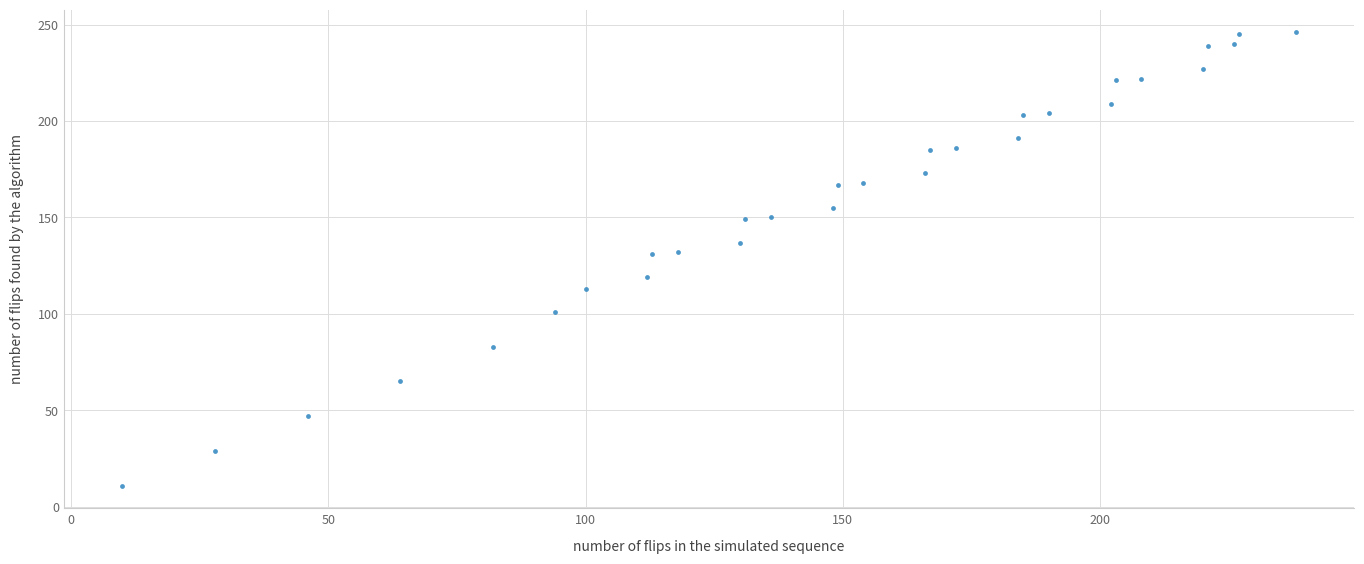

What is the range of X values (max minus min)?

228